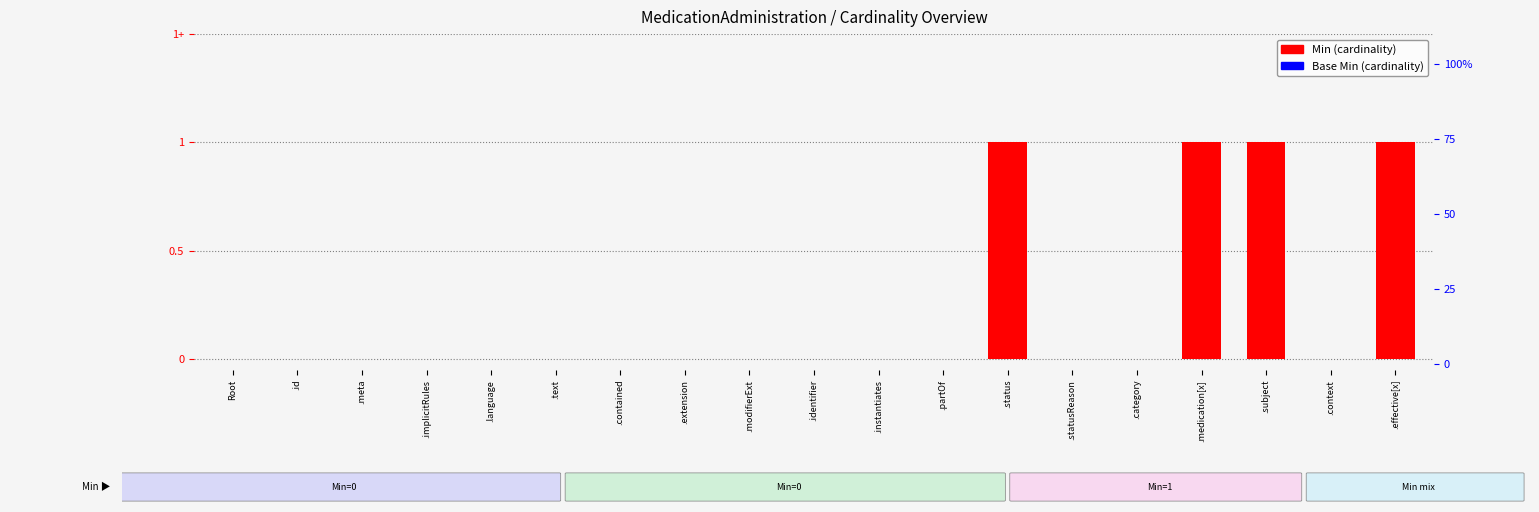

Which series has the largest total across all categories?

Min (cardinality)